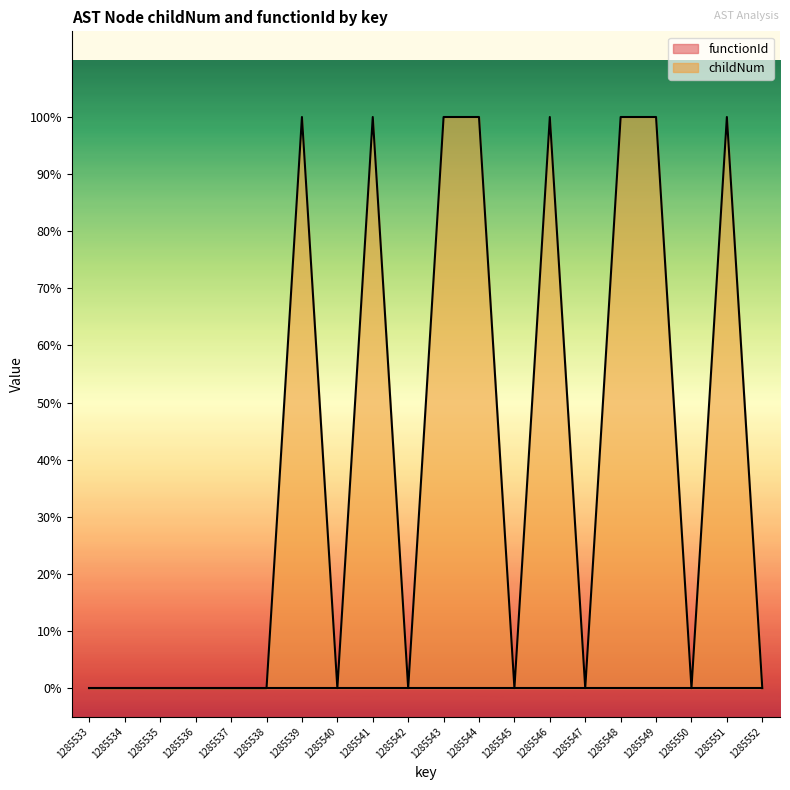

Rank the categories by value from lowest to highest.

1285533, 1285534, 1285535, 1285536, 1285537, 1285538, 1285540, 1285542, 1285545, 1285547, 1285550, 1285552, 1285539, 1285541, 1285543, 1285544, 1285546, 1285548, 1285549, 1285551